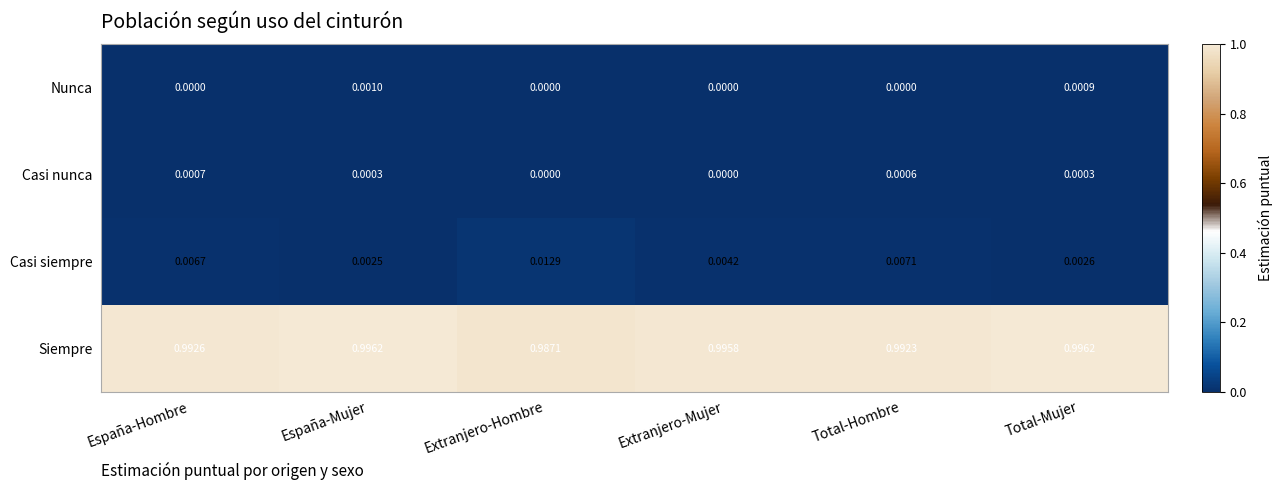

Which series changed the most between España-Hombre and España-Mujer?

Casi siempre